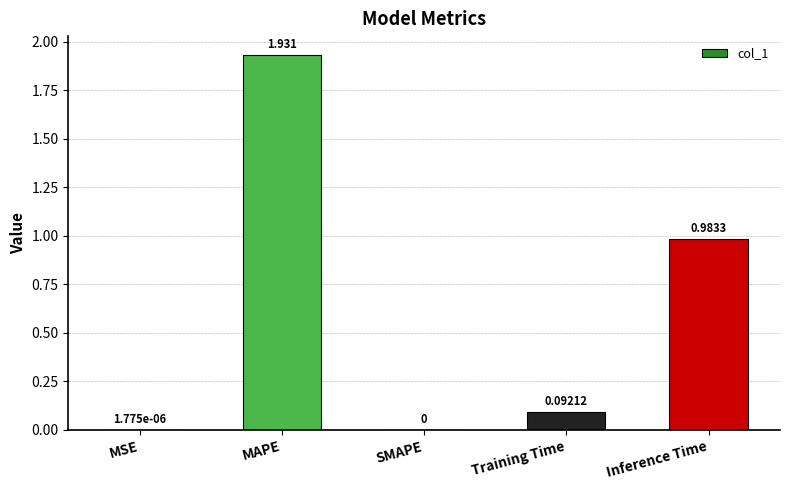

Between MAPE and Training Time, which is larger?

MAPE